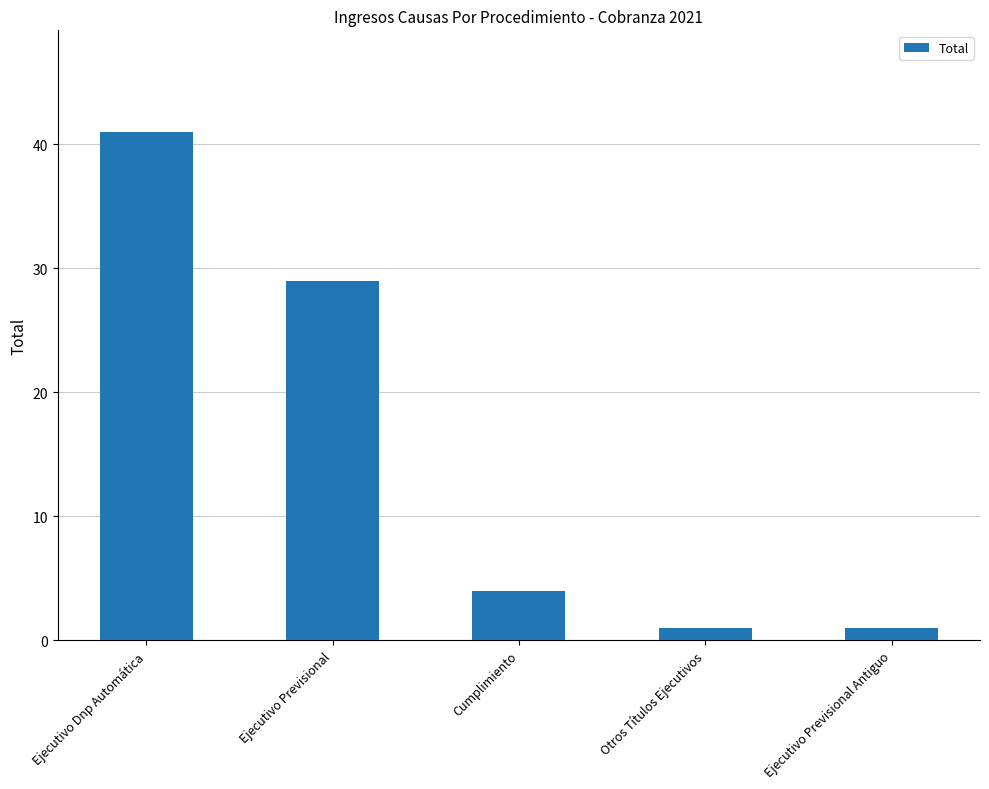

What is the ratio of the value at Ejecutivo Dnp Automática to the value at Otros Títulos Ejecutivos?

41.0